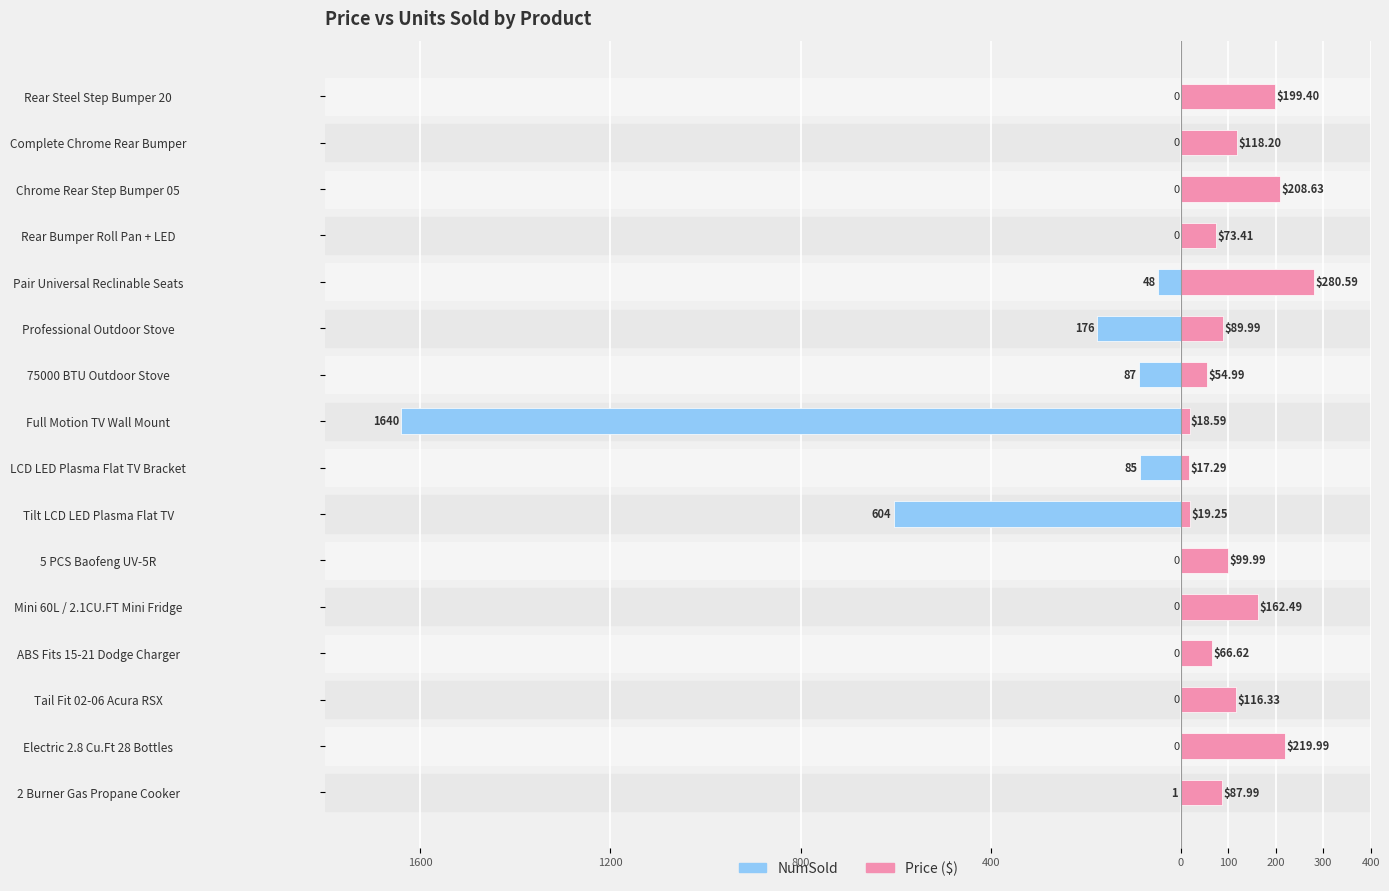

What is the difference between the maximum and minimum values in the NumSold series?

1640.0